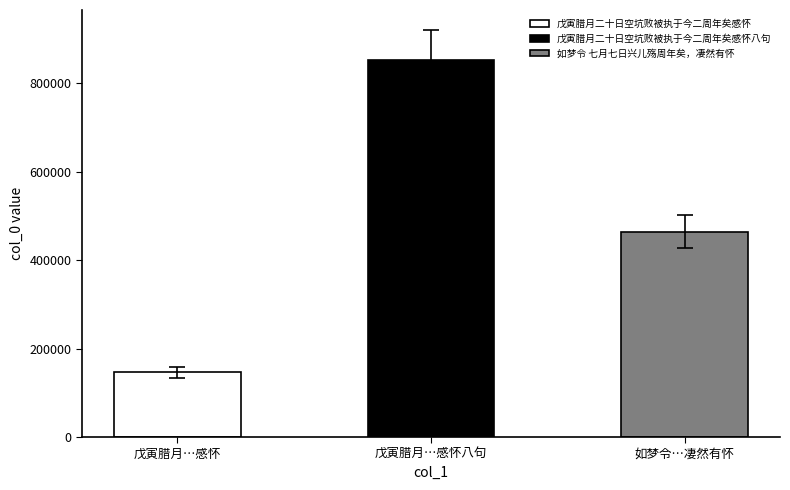

What is the difference between the maximum and minimum values?

704996